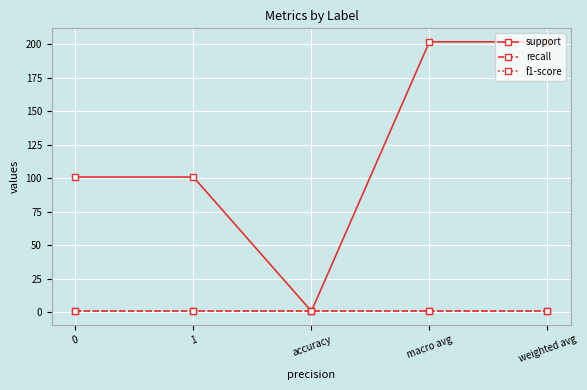

What is the approximate value of recall at weighted avg?

0.8